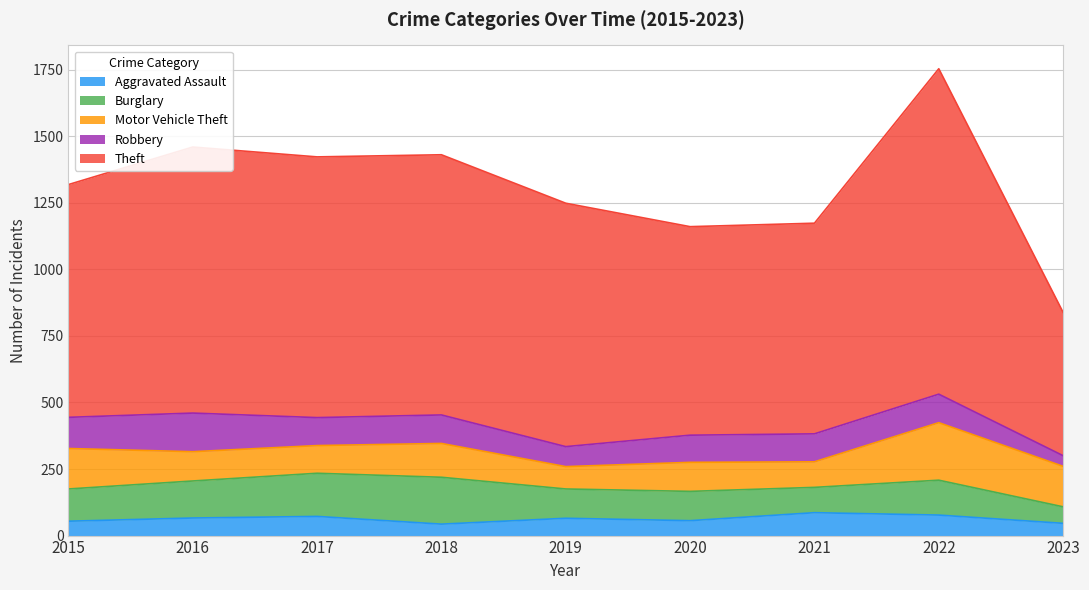

List the labels in order of Motor Vehicle Theft value, smallest first.

2019, 2021, 2017, 2020, 2016, 2018, 2015, 2023, 2022